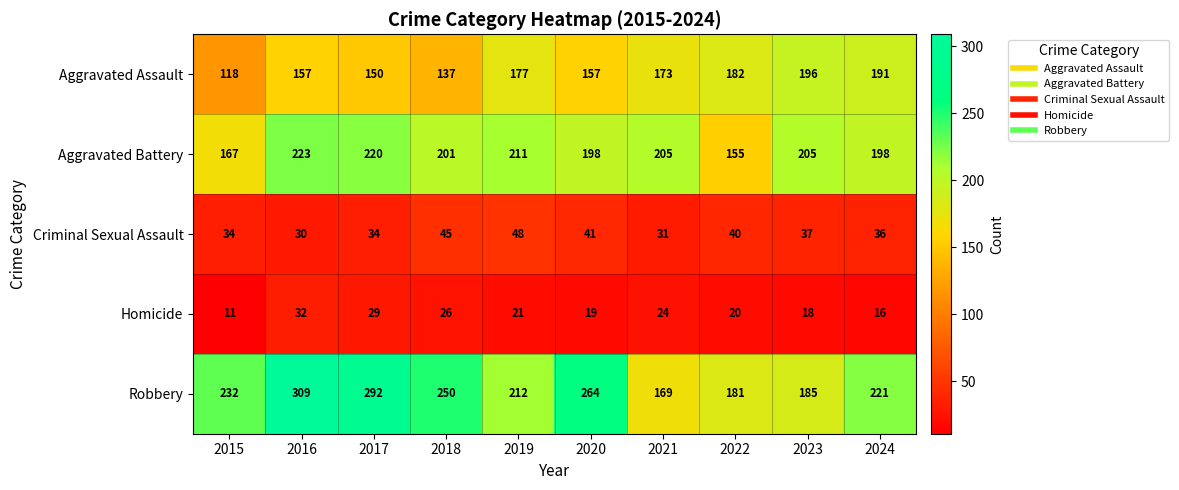

What is the difference between the Criminal Sexual Assault values at 2023 and 2019?

11